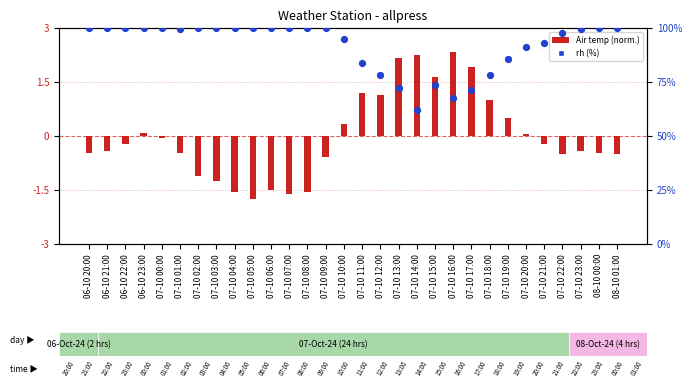

Between 06-10 23:00 and 07-10 06:00, which is larger?

06-10 23:00